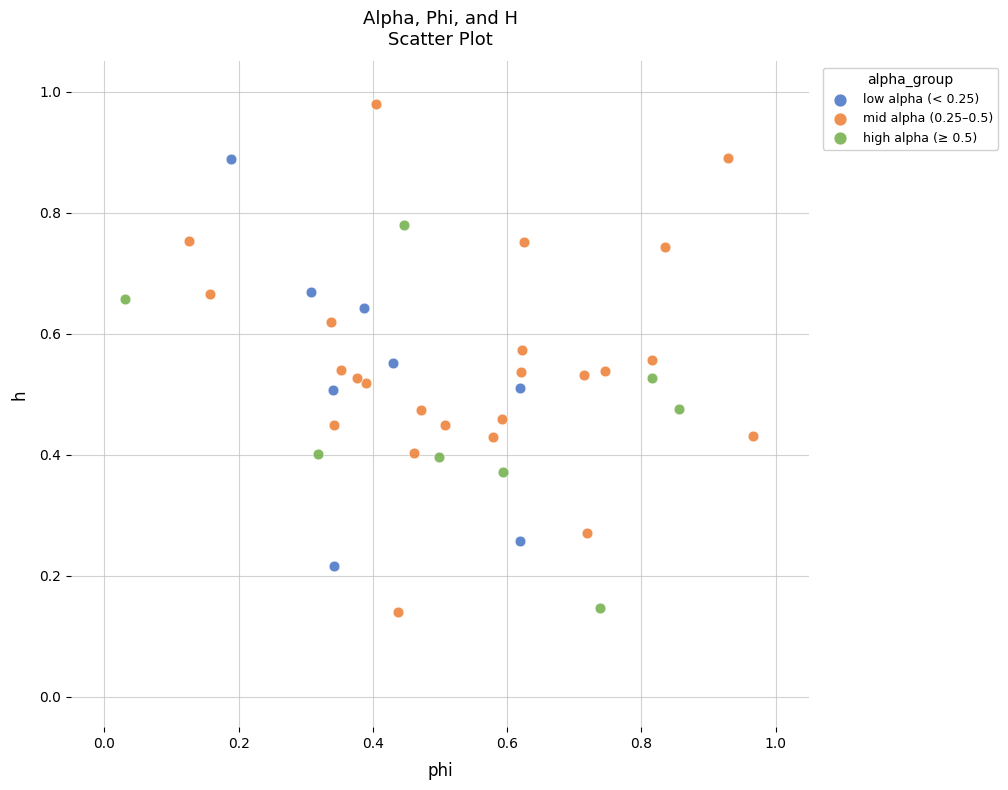

What are all the series names shown in the legend?

low alpha (< 0.25), mid alpha (0.25–0.5), high alpha (≥ 0.5)